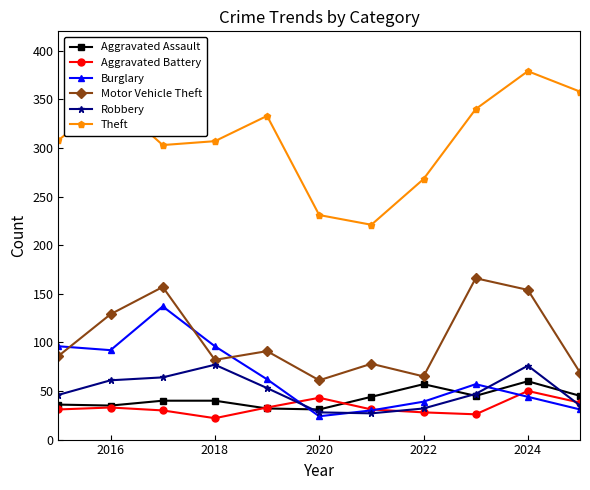

How many interior local valleys does the Motor Vehicle Theft series have?

3